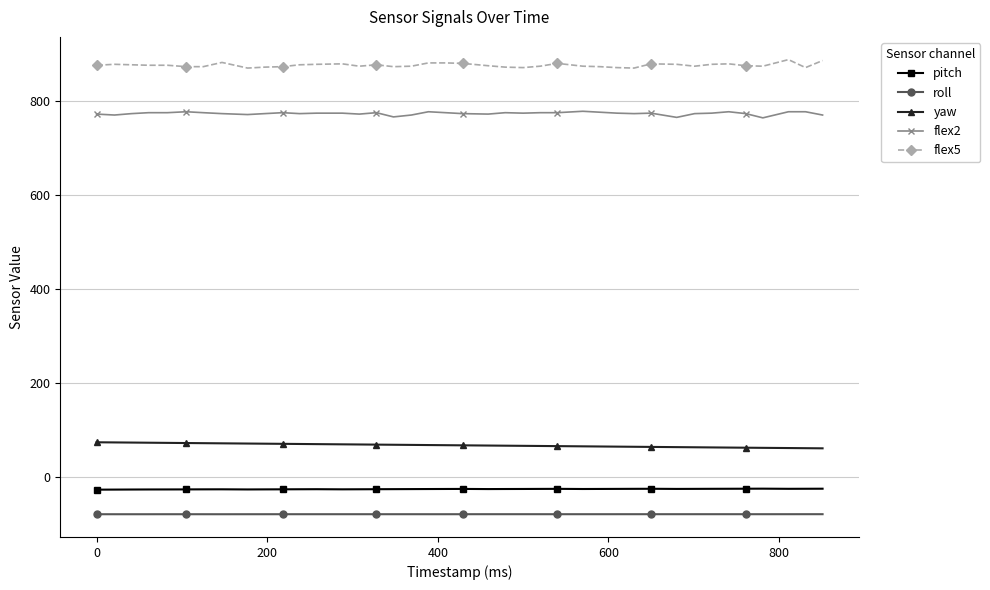

At how many categories does at least one series exceed 688?

40